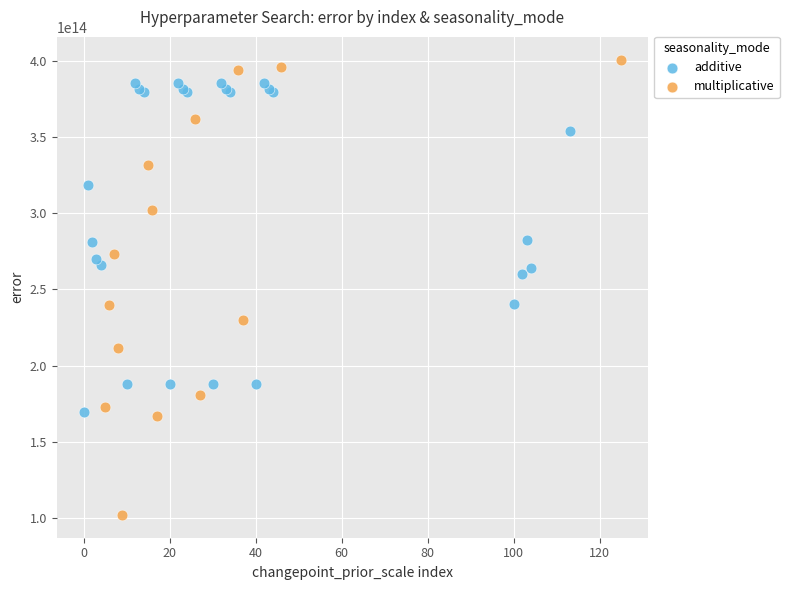

Which series has the largest Y range (max minus min)?

multiplicative